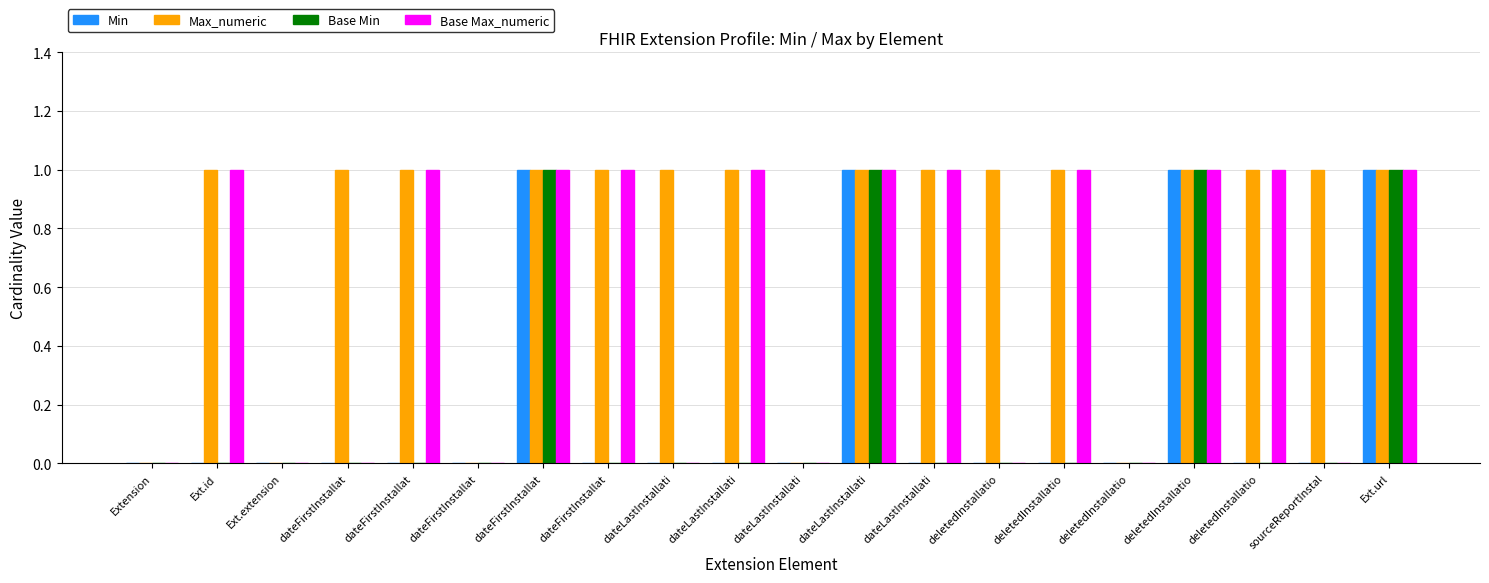

The value of Base Min at dateFirstInstallat is 0. True or false?

False